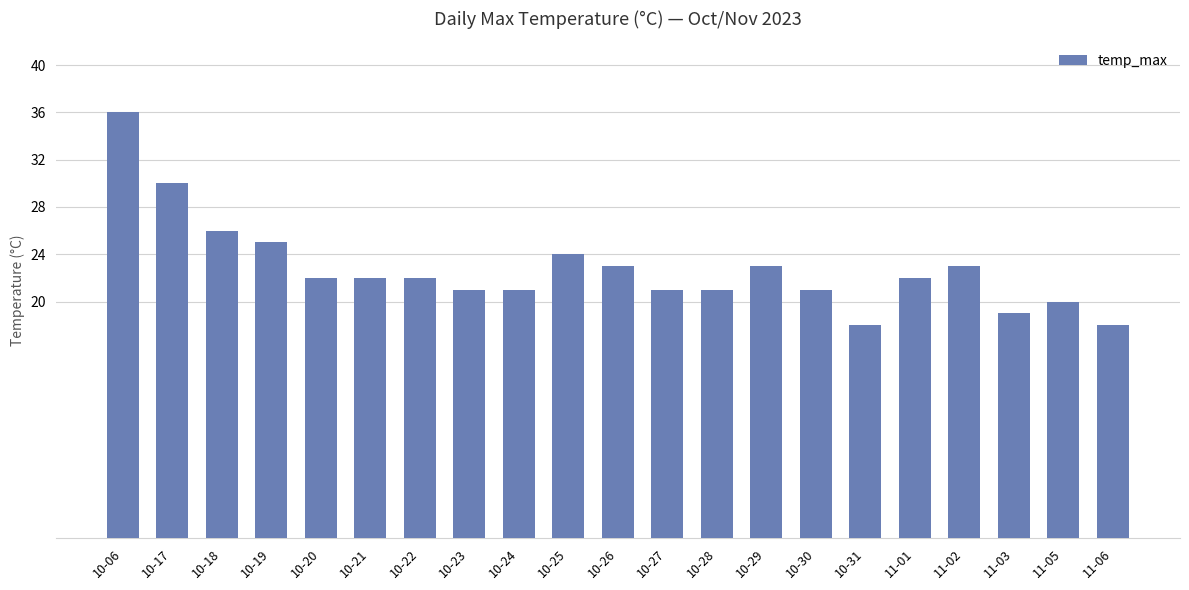

Between 11-01 and 10-25, which is larger?

10-25